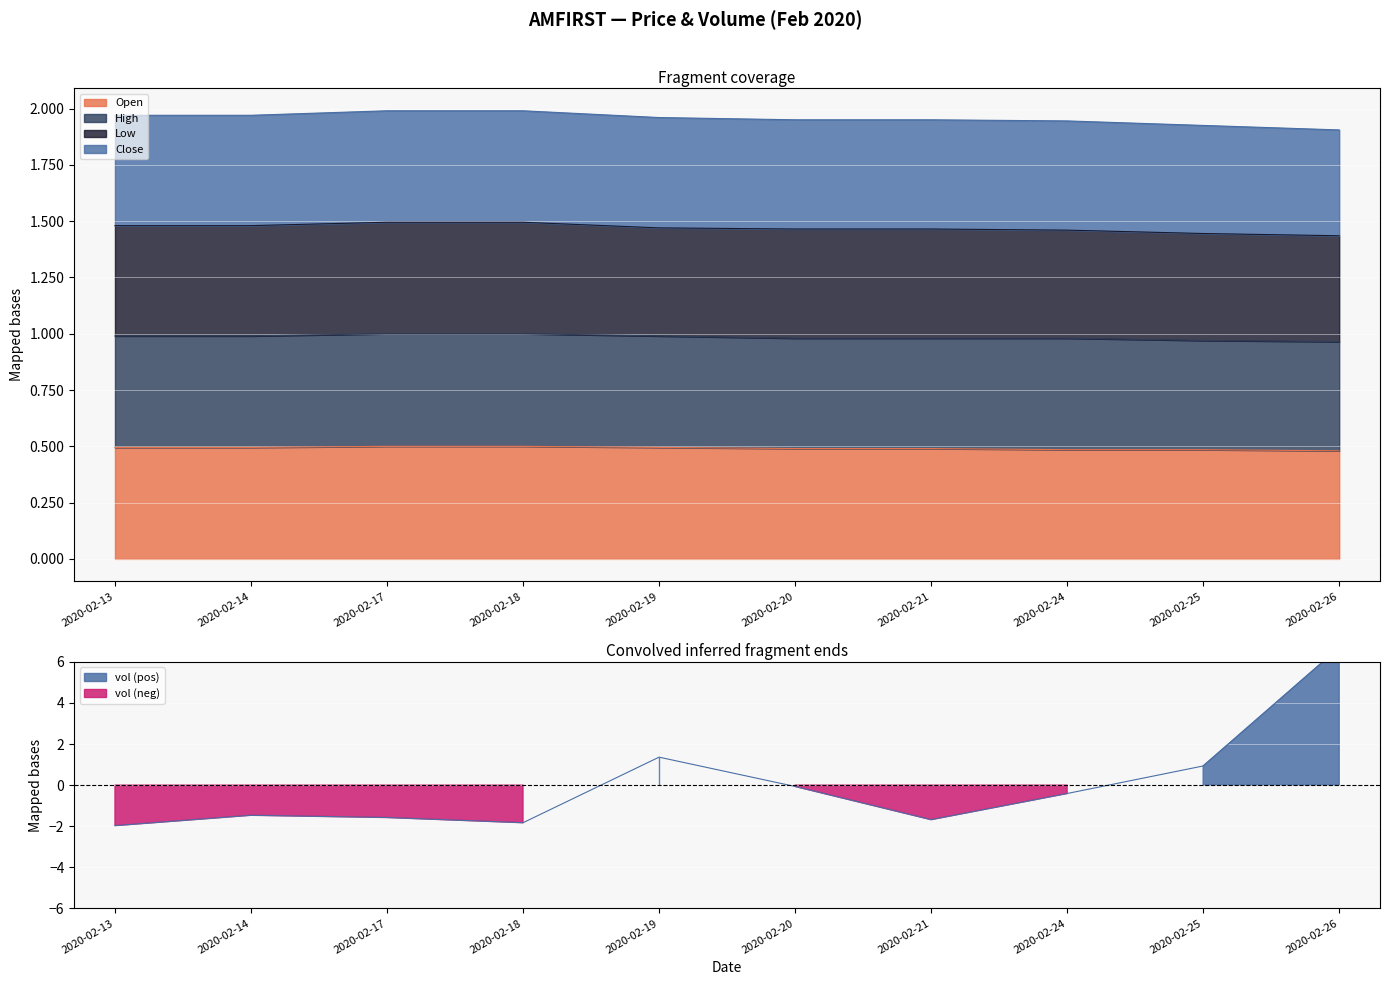

True or false: open and close intersect in this chart.

False